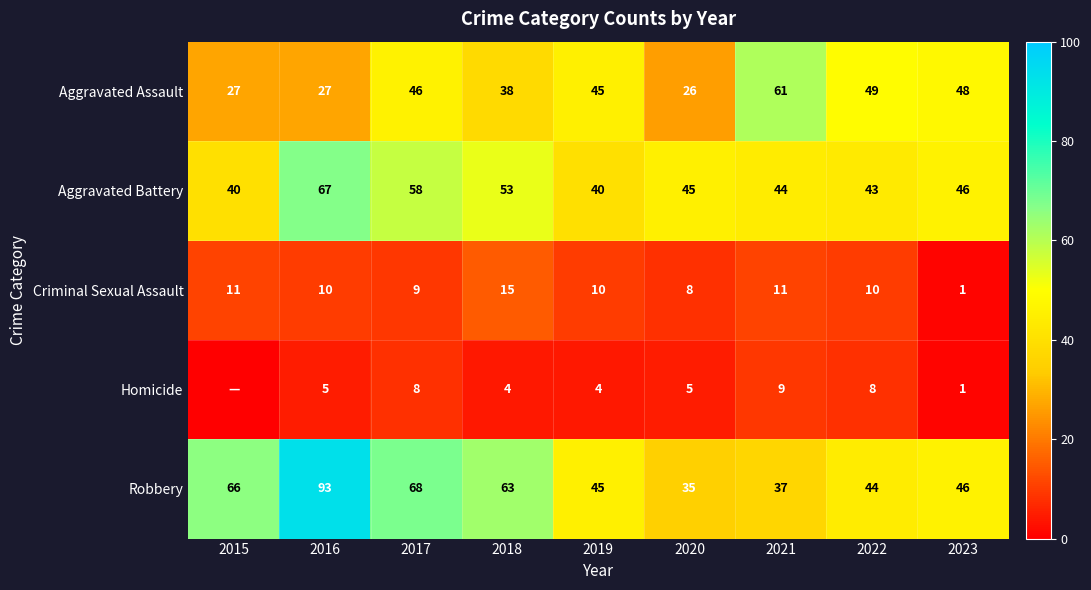

Where is Aggravated Assault nearest to the value 43?

2019